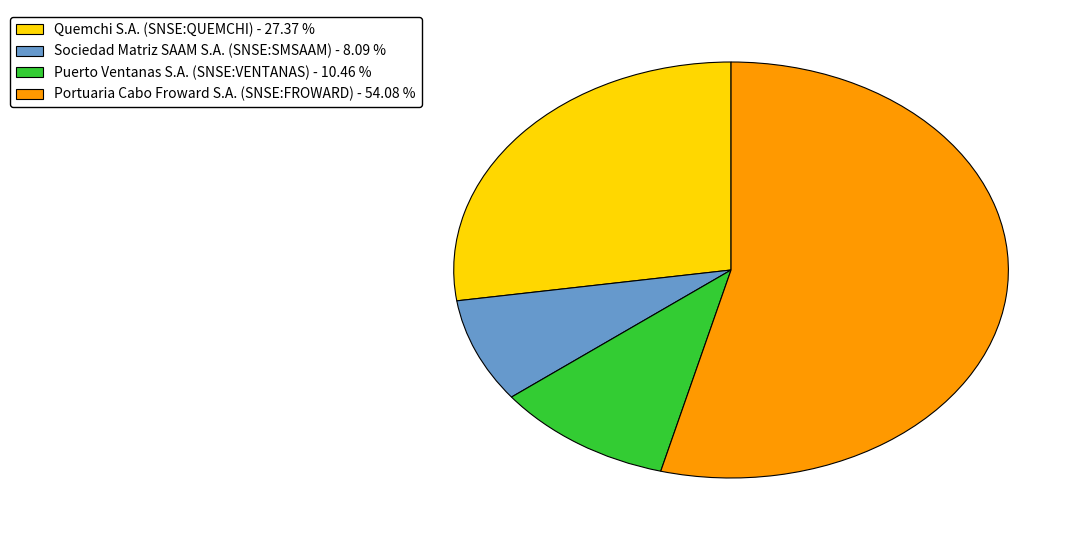

Is the sum of Puerto Ventanas S.A. (SNSE:VENTANAS) and Portuaria Cabo Froward S.A. (SNSE:FROWARD) greater than half?

Yes